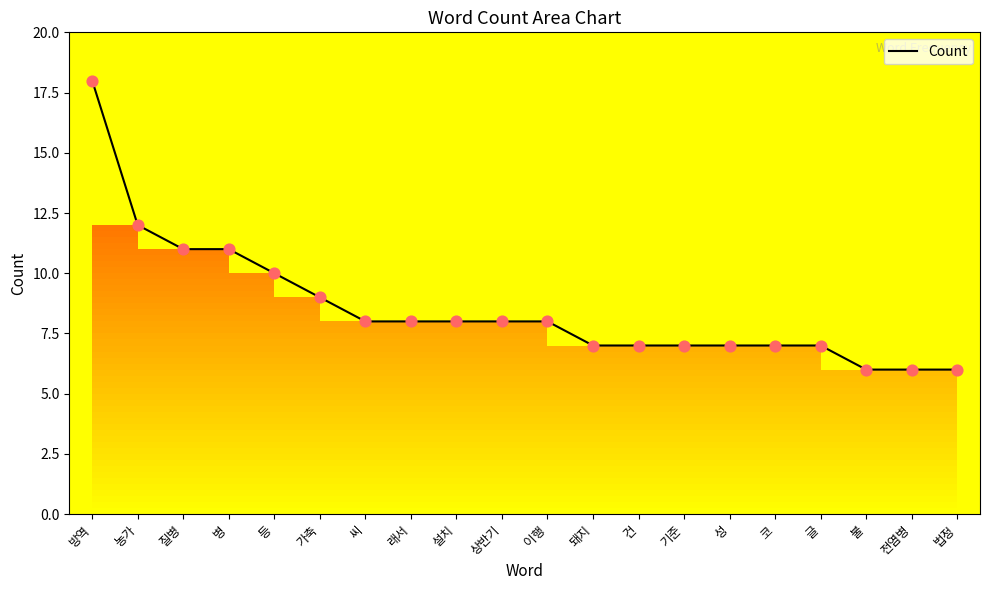

What is the ratio of the value at 코 to the value at 이행?

0.9